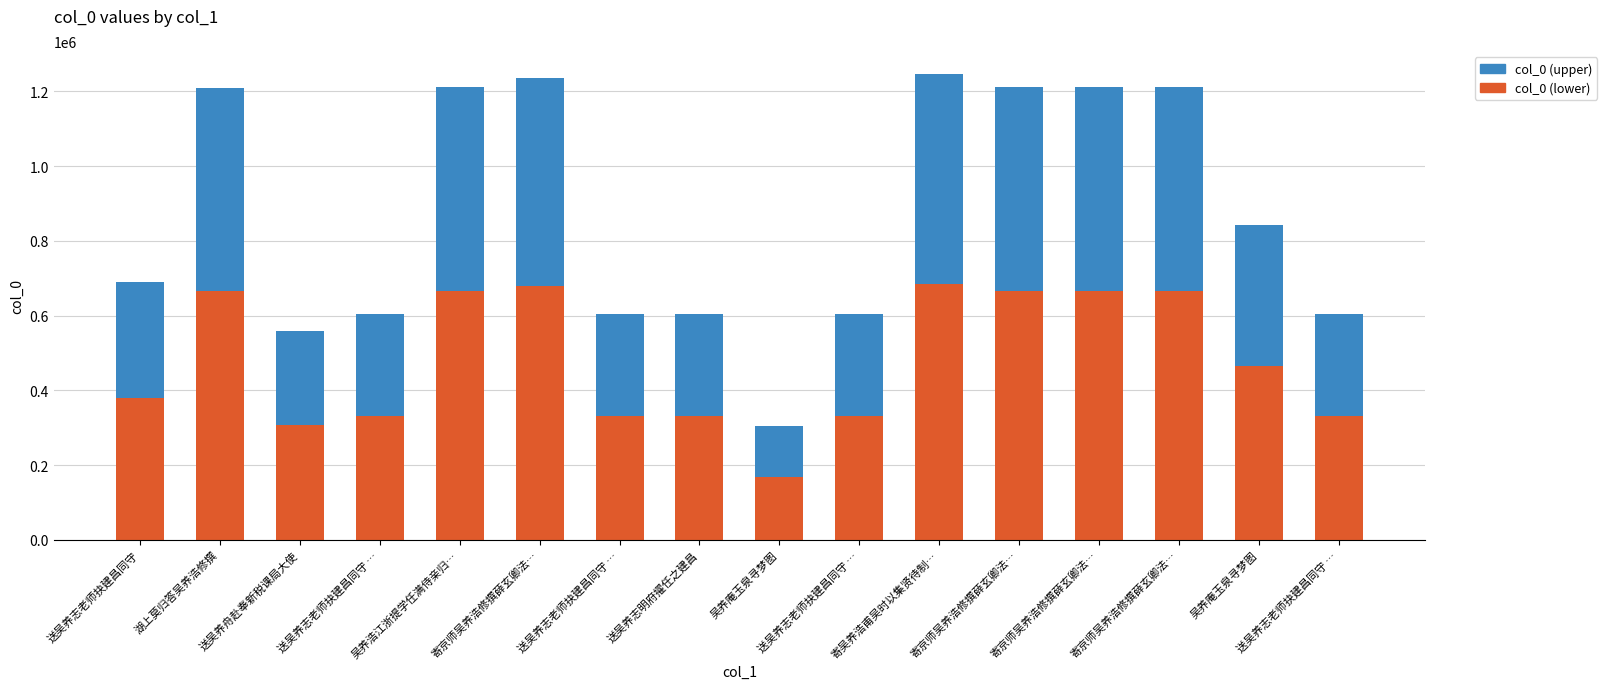

Does the chart contain any negative values?

No